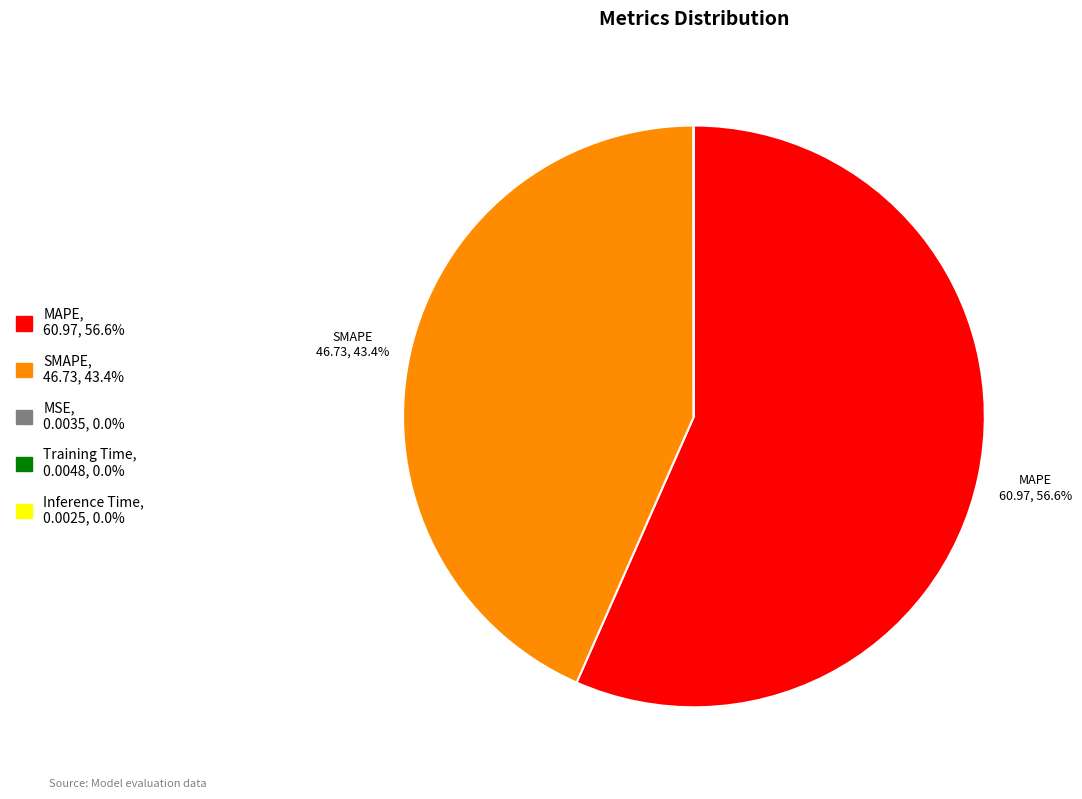

Does any single category account for the majority?

Yes